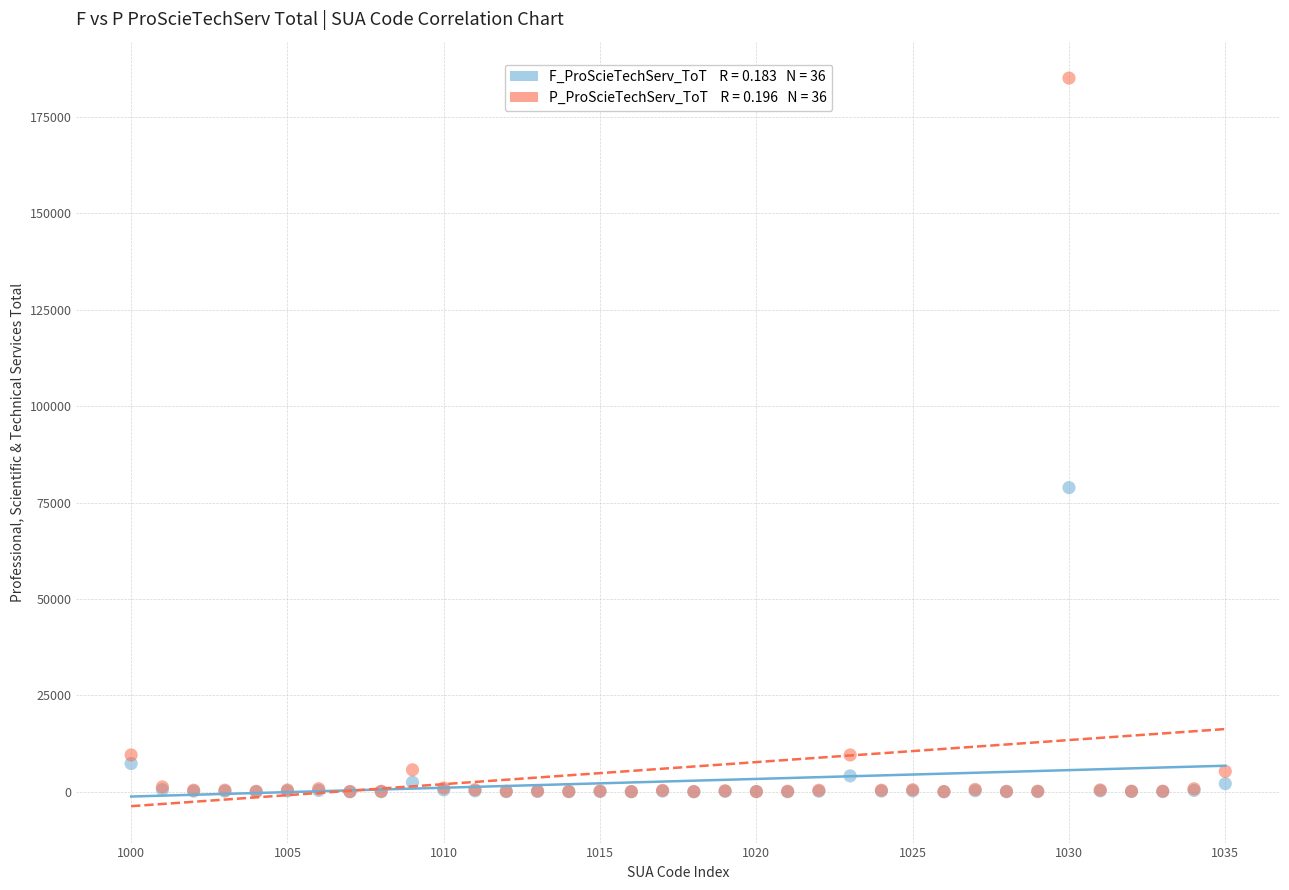

Across all series, what Y value is closest to 92541?

78872